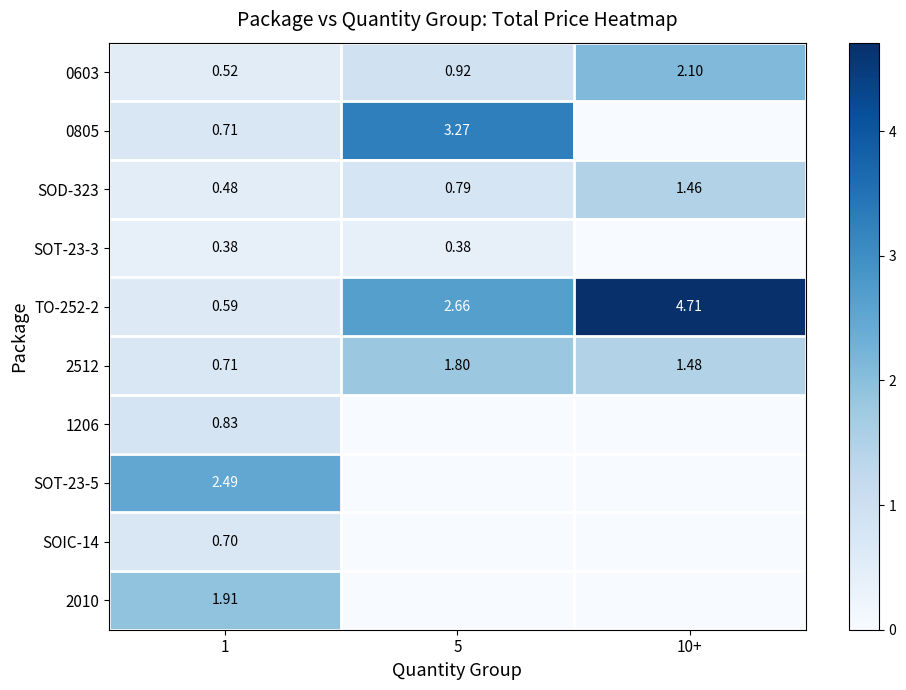

At which category is the sum across all series the highest?

5